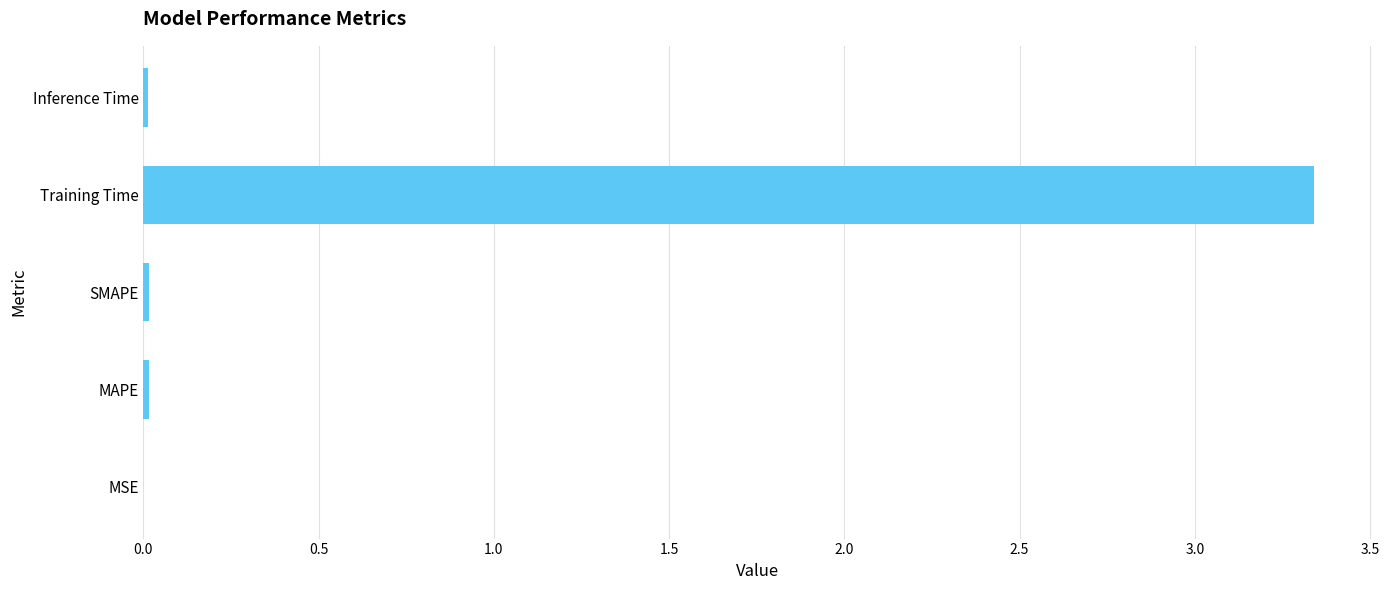

What is the sum of all values?

3.4